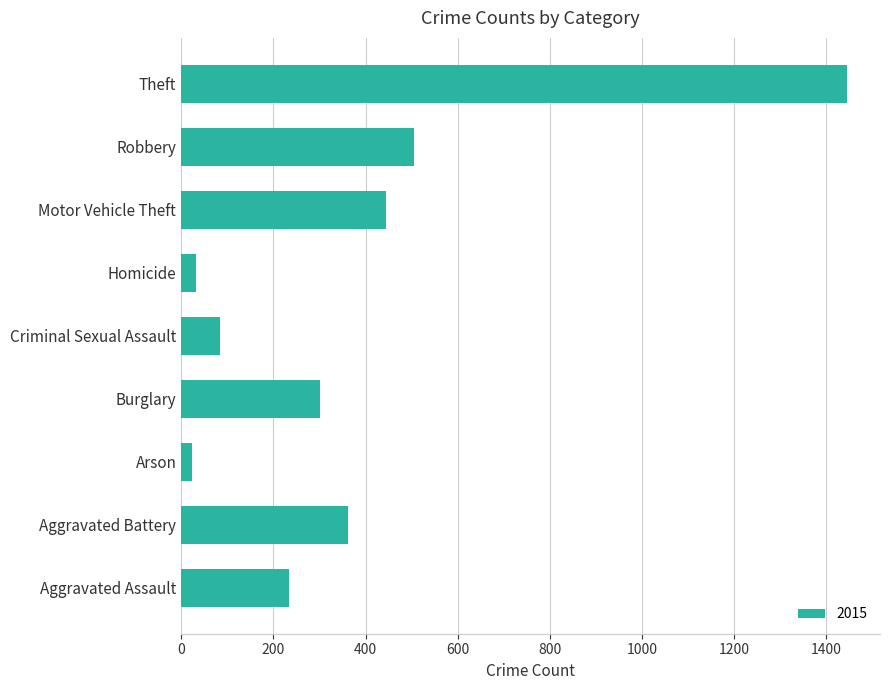

Read the value at Criminal Sexual Assault.

84